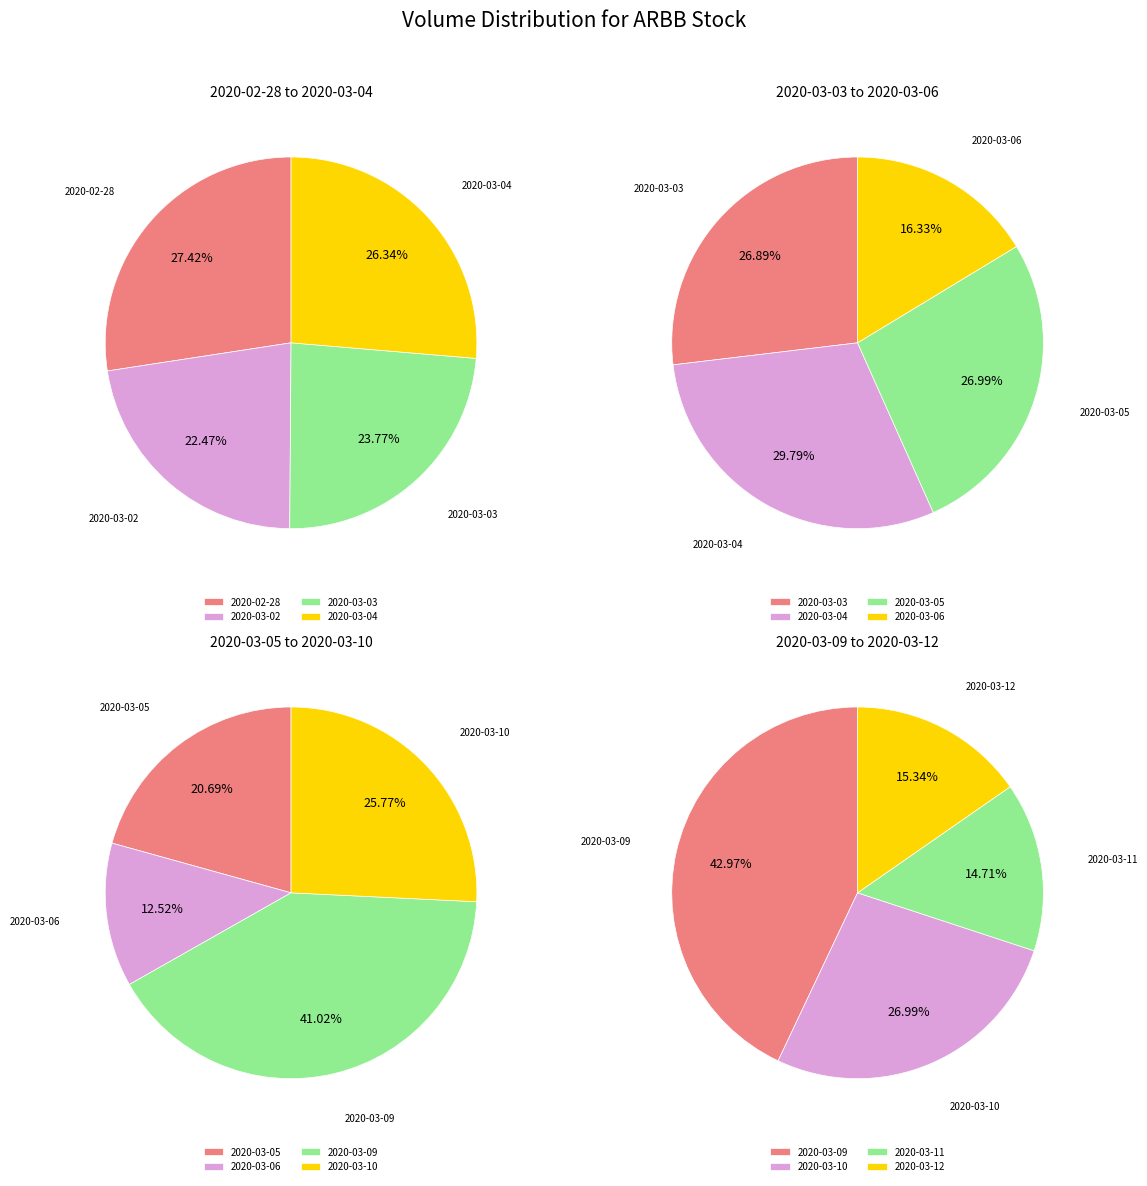

Is it true that 2020-03-03 is 24% of the pie?

False